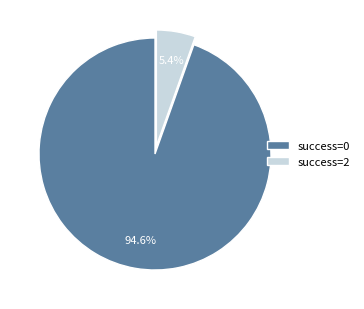

Rank the categories by value from highest to lowest.

success=0, success=2